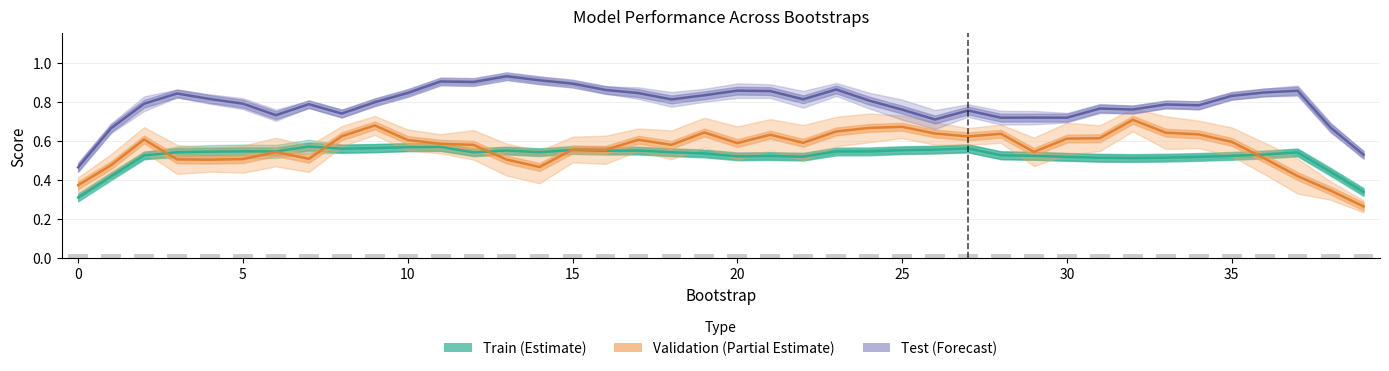

Rank the series by their maximum value, from highest to lowest.

Test (Forecast), Validation (Partial Estimate), Train (Estimate)